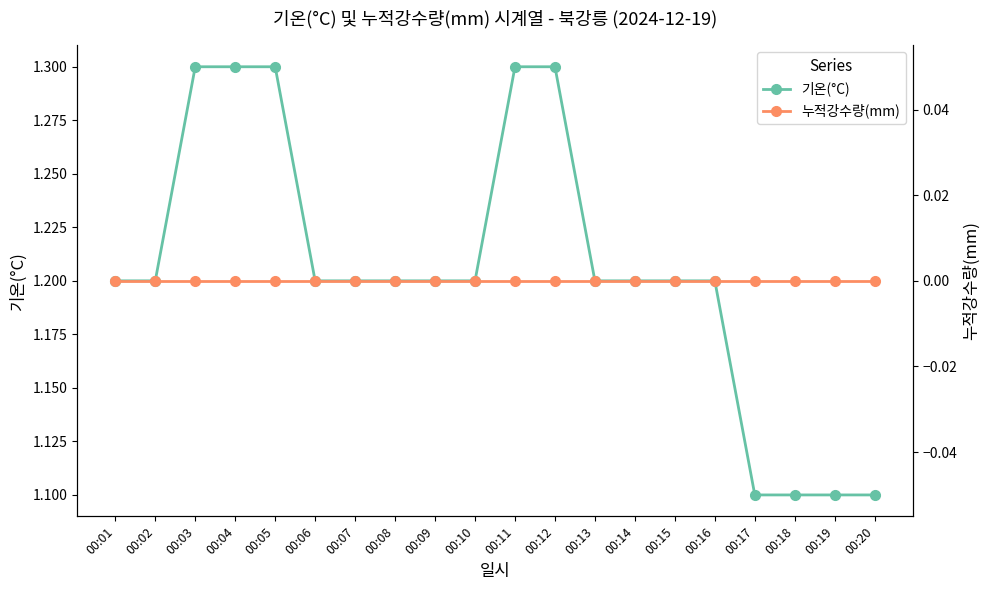

How many lines are shown in the chart?

2